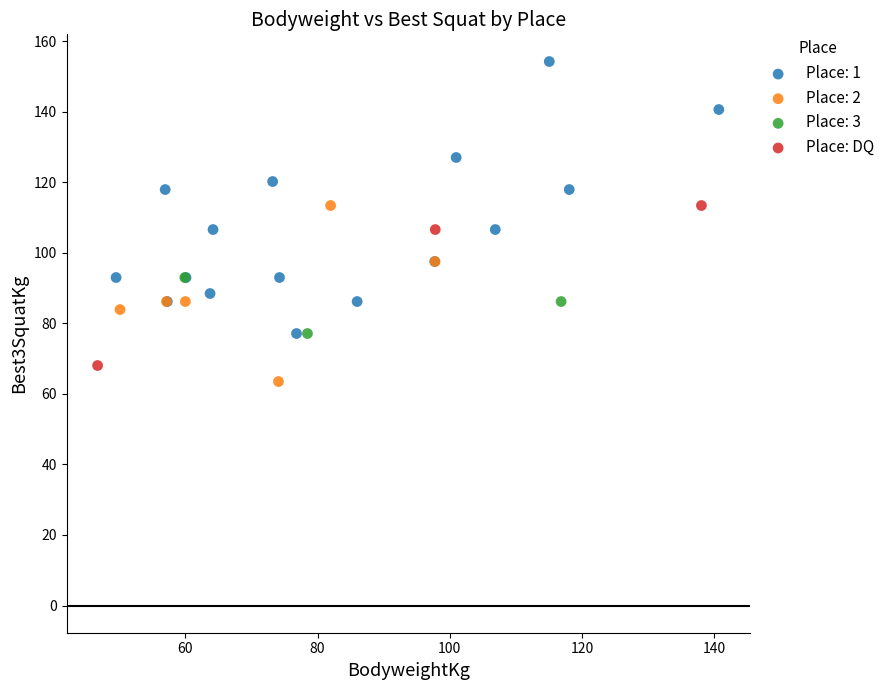

Which series has the widest spread of Y values?

Place: 1